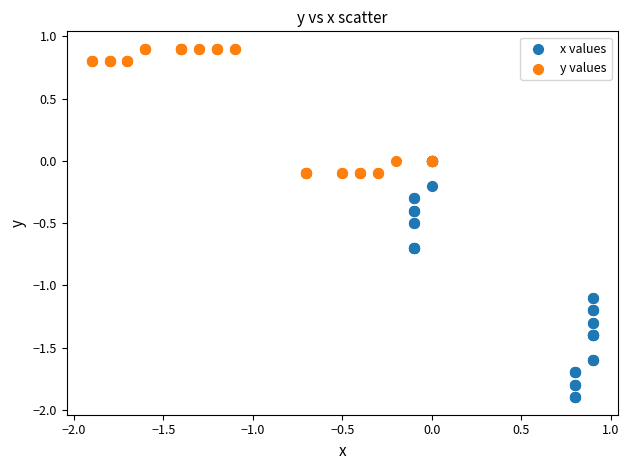

Which series reaches the minimum Y coordinate?

x values